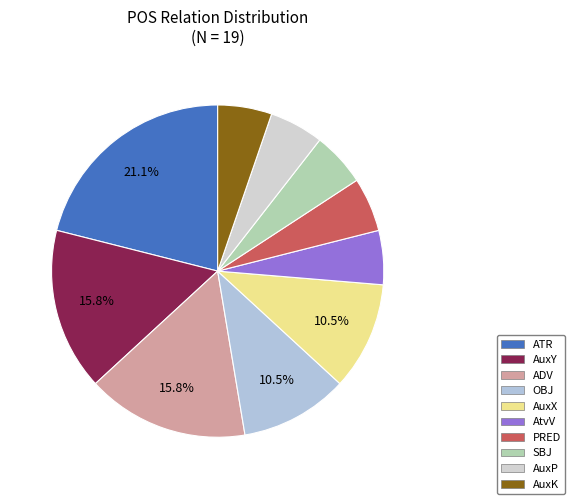

To the nearest percent, what percentage of the pie is AtvV?

5%